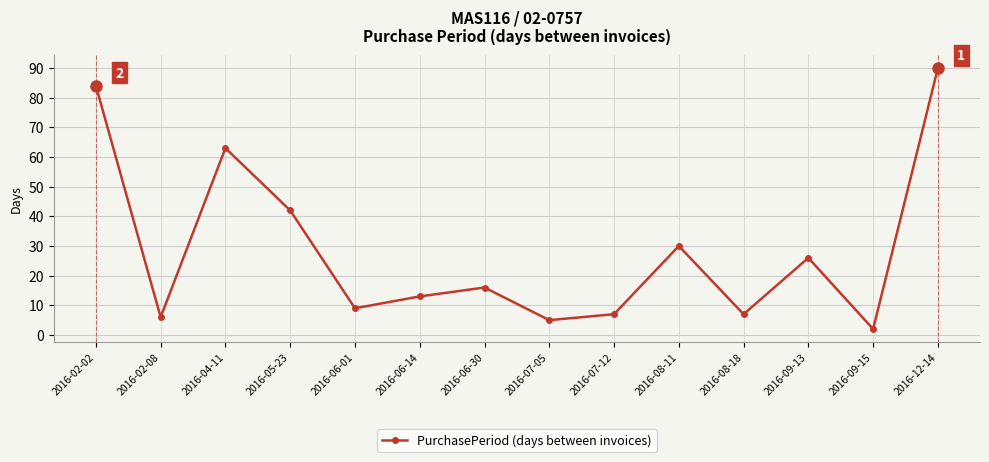

What is the sum of all values?

400